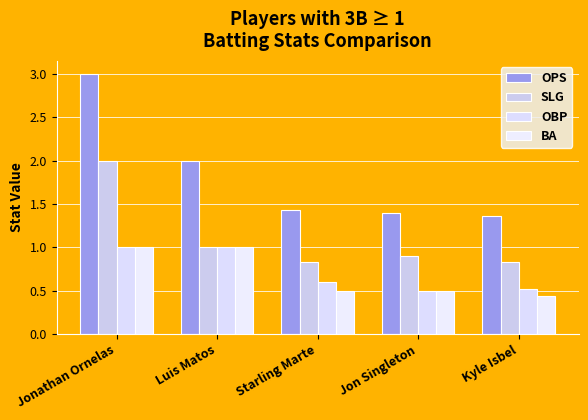

What is the sum of all SLG values?

5.6